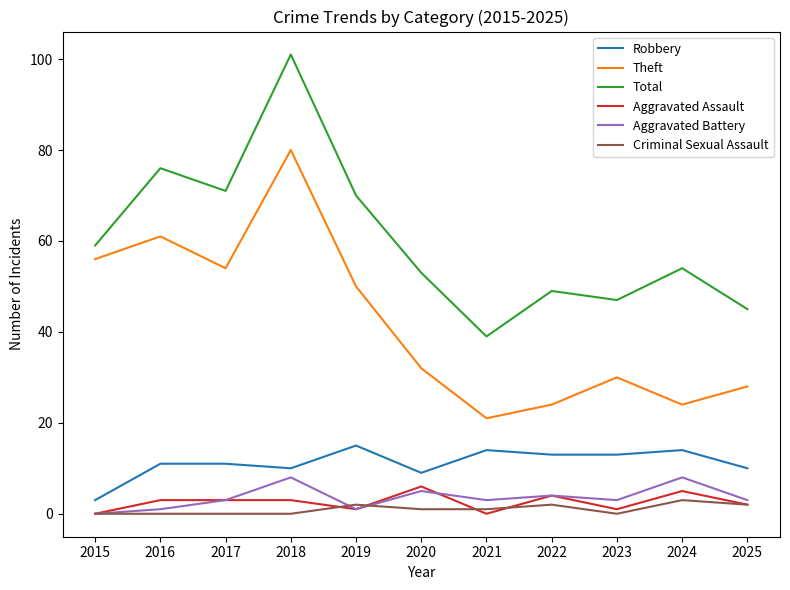

Which category has the lowest value in the Robbery series?

2015